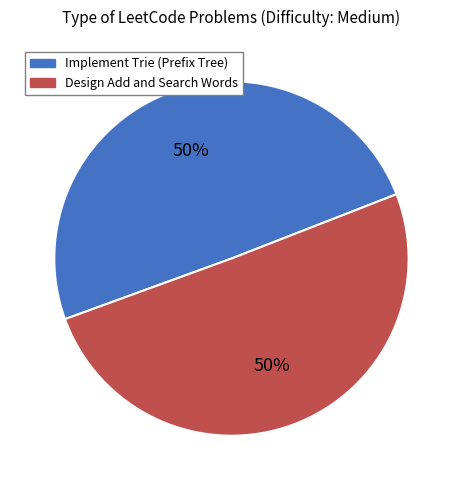

To the nearest percent, what is the average slice percentage?

50%